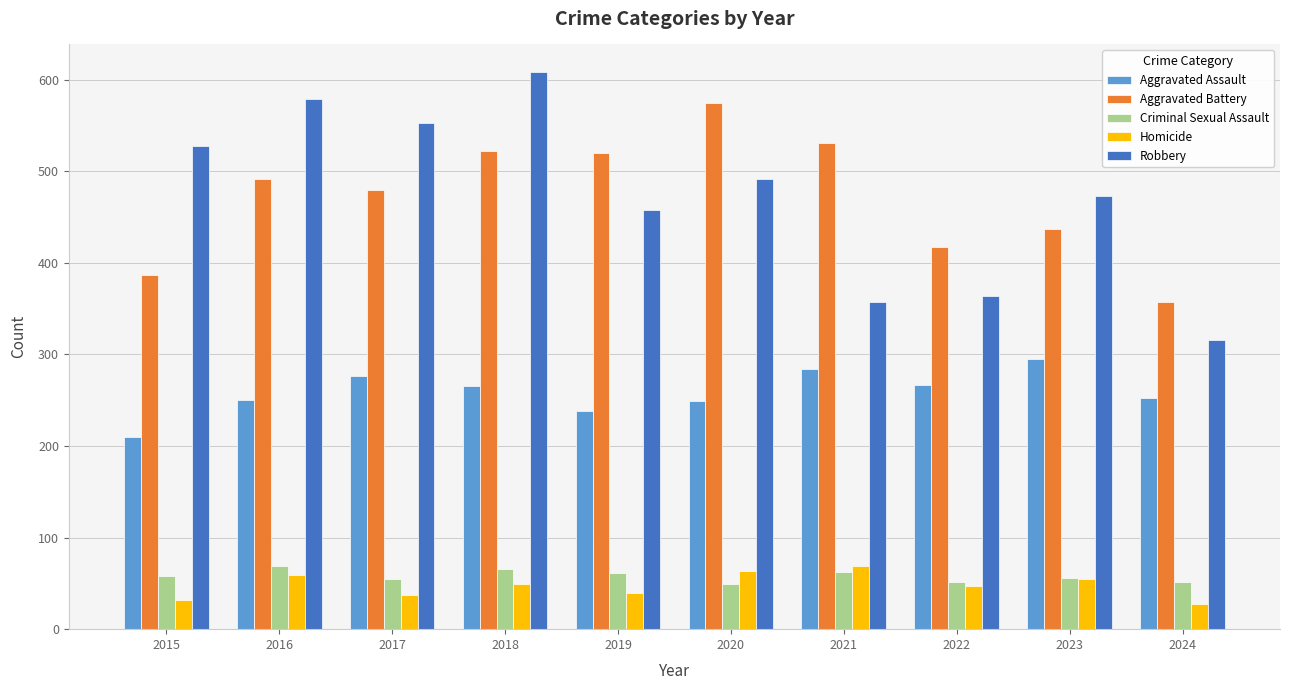

At which label does Aggravated Assault reach its peak?

2023